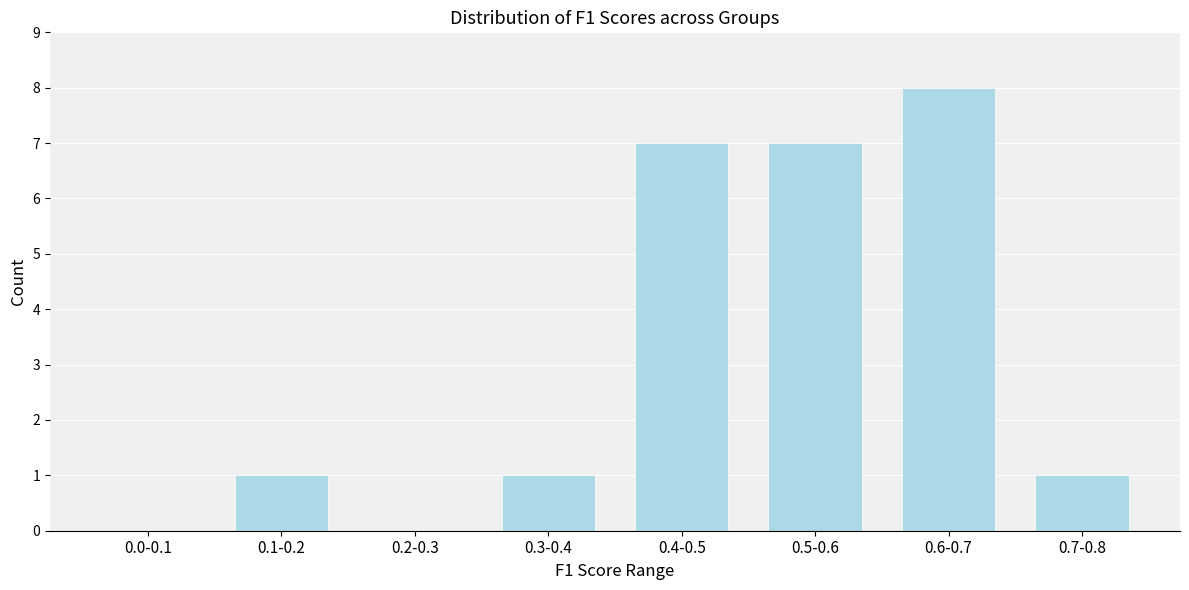

Reading left to right, extract all data points from this chart.

0.0-0.1=0	0.1-0.2=1	0.2-0.3=0	0.3-0.4=1	0.4-0.5=7	0.5-0.6=7	0.6-0.7=8	0.7-0.8=1